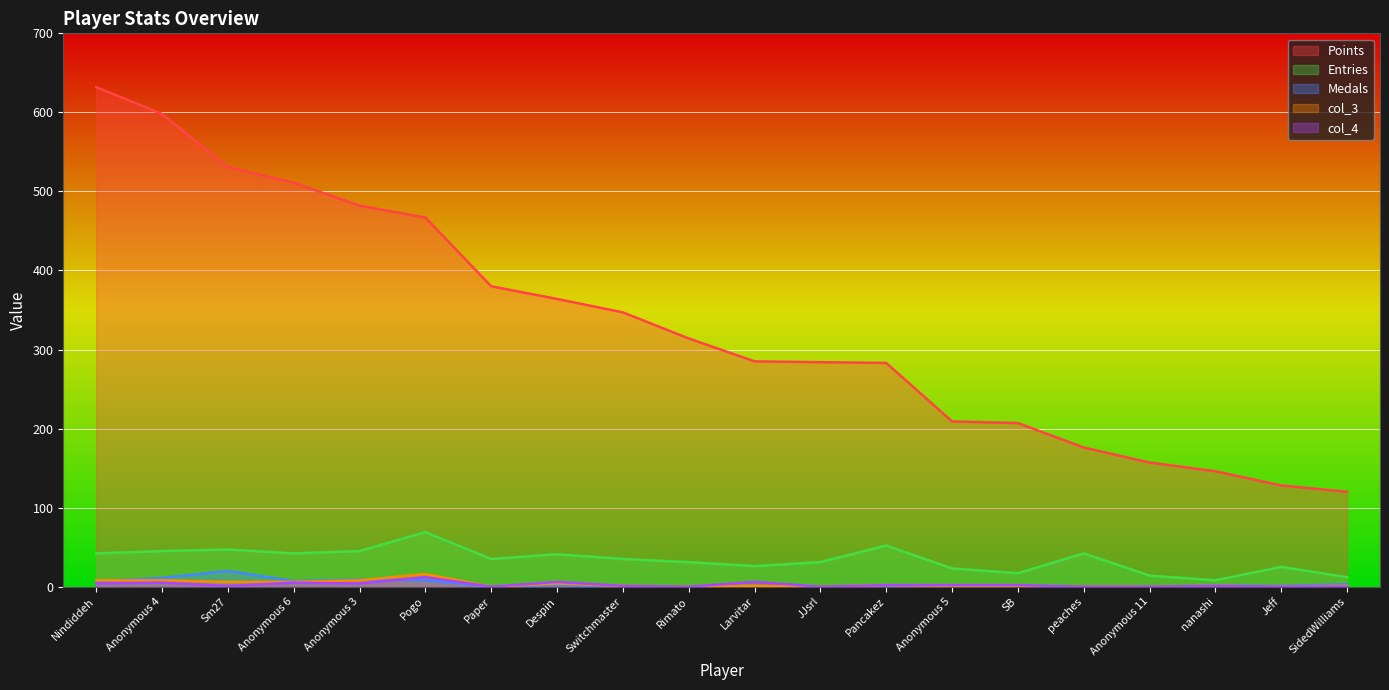

The col_3 series shows 11 at Anonymous 3. True or false?

False